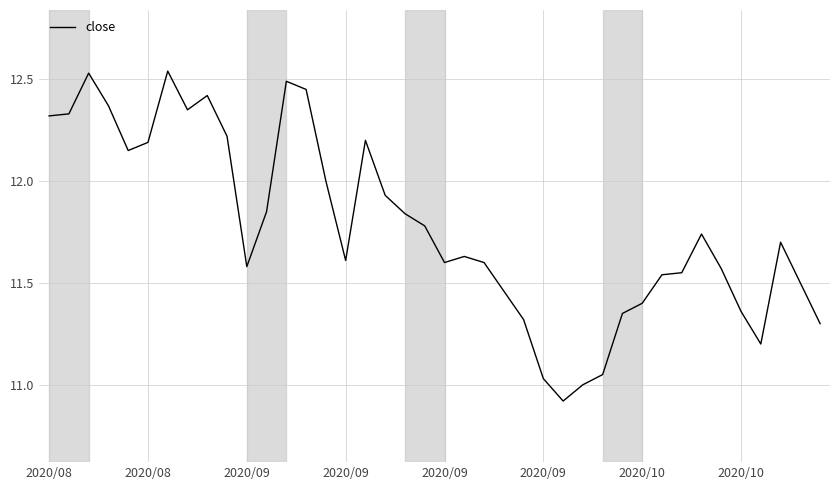

What is the minimum value shown in the chart?

10.9